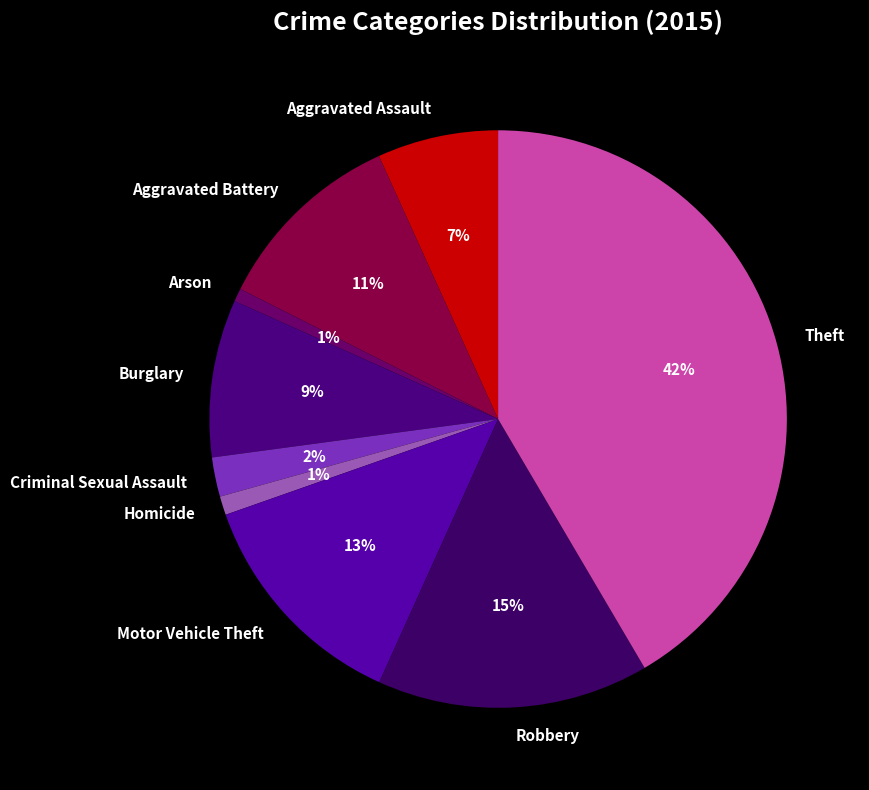

Which category has the biggest portion of the pie?

Theft